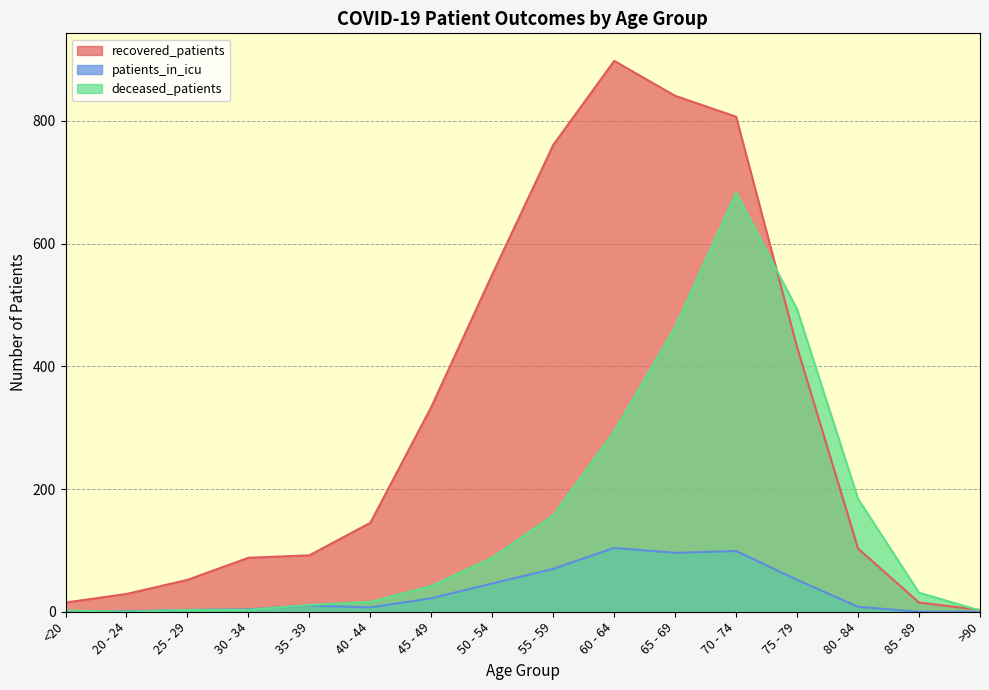

The deceased_patients series shows 804 at 65 - 69. True or false?

False